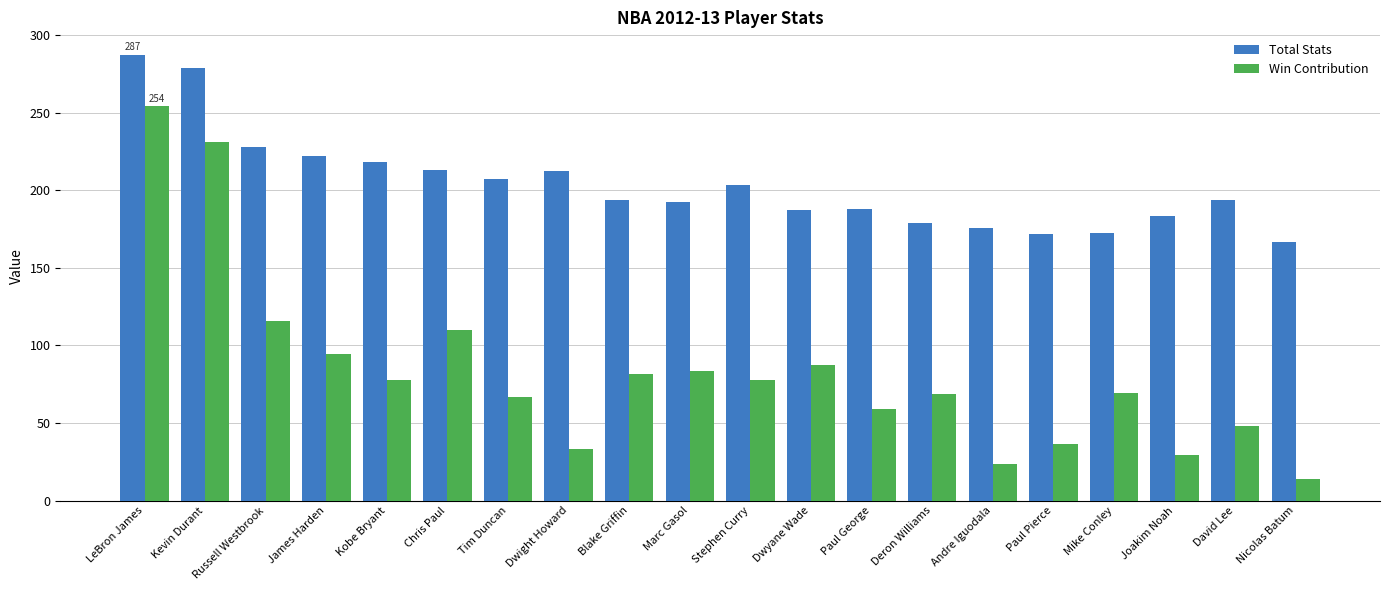

The Win Contribution series shows 29.2 at Joakim Noah. True or false?

True